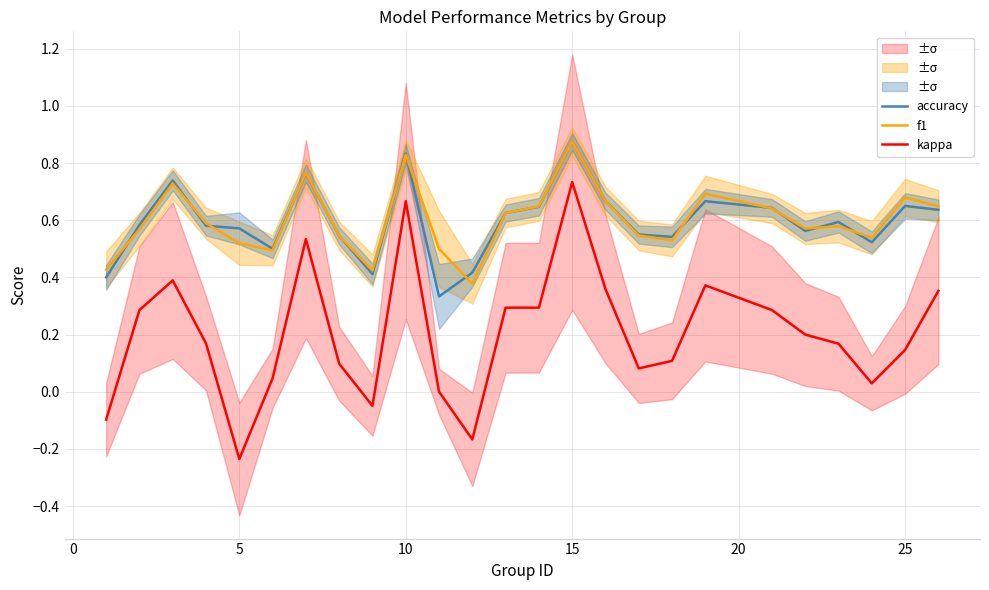

How many interior local valleys does the kappa series have?

5